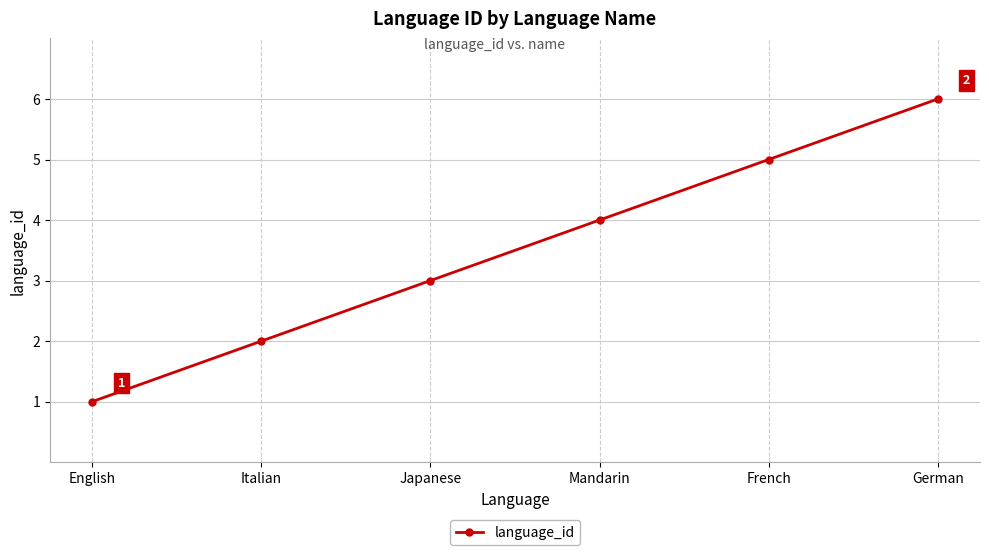

What is the maximum value shown in the chart?

6